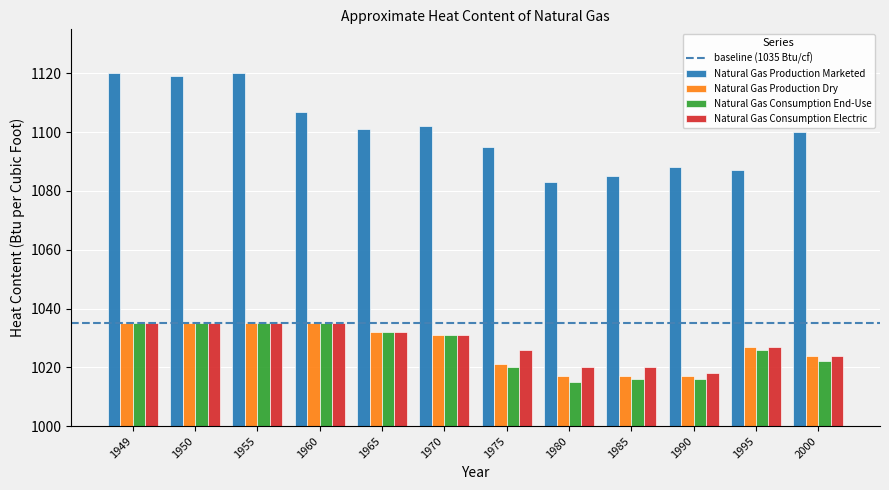

Which series has the largest total across all categories?

Natural Gas Production Marketed